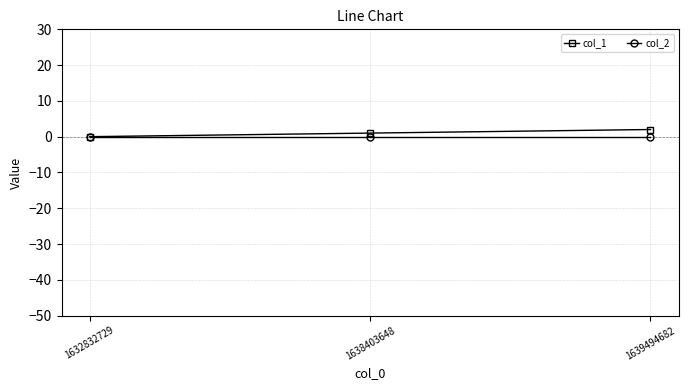

True or false: col_2 has a value of 0 at 1632832729.

True